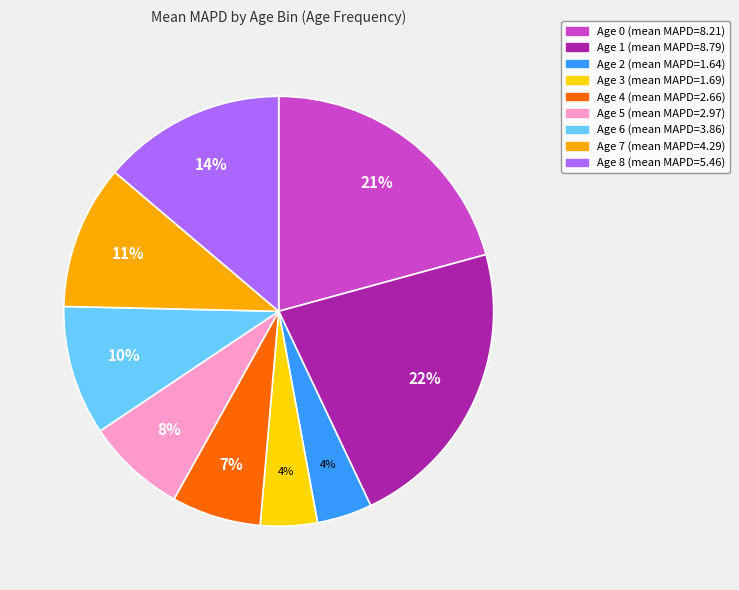

Count the number of slices in the pie.

9